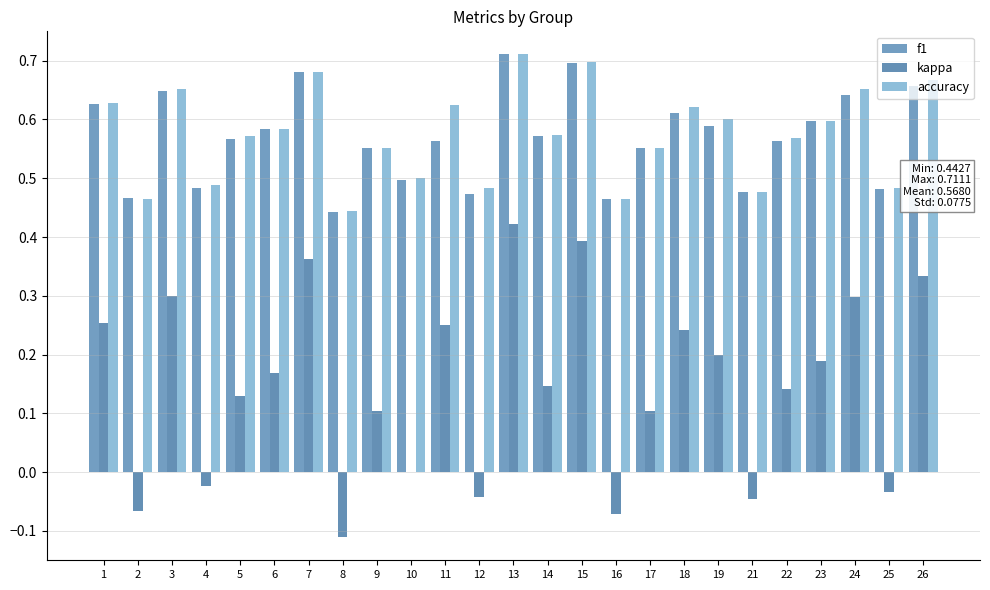

At which category does the chart reach its minimum across all series?

8